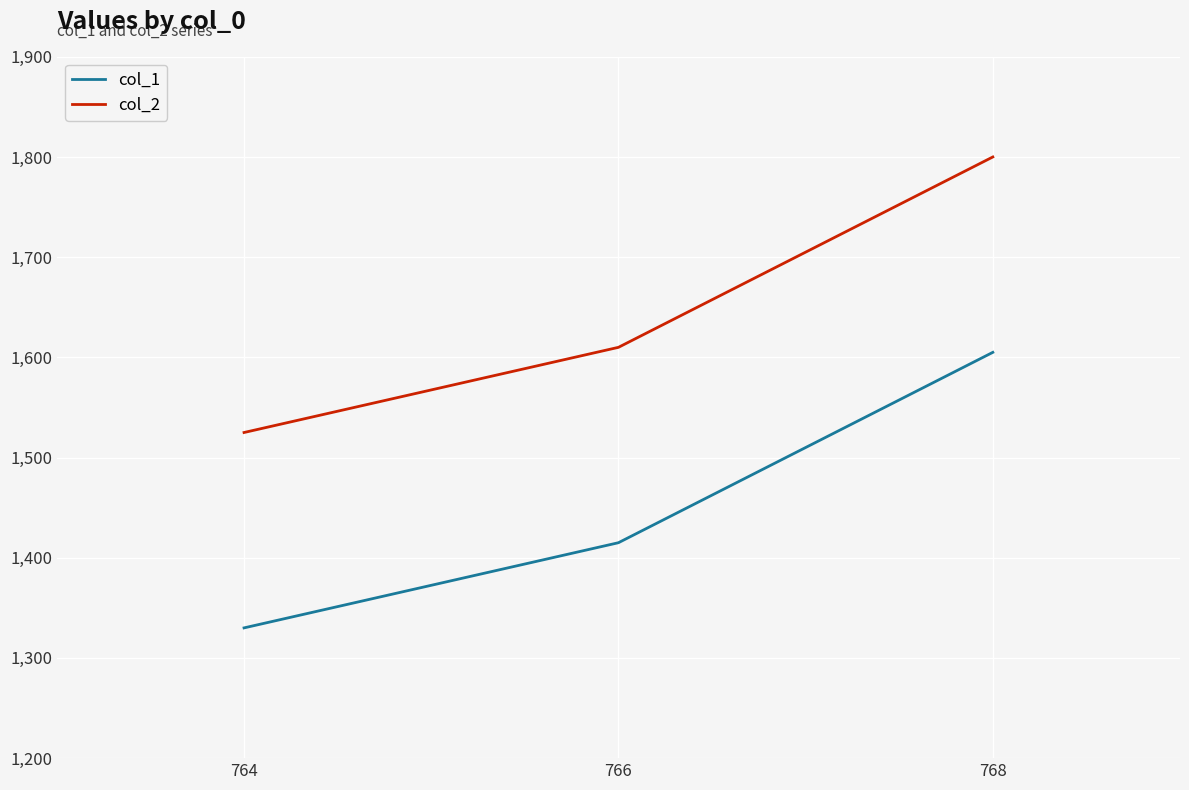

What is the total value across all series at 768?

3405